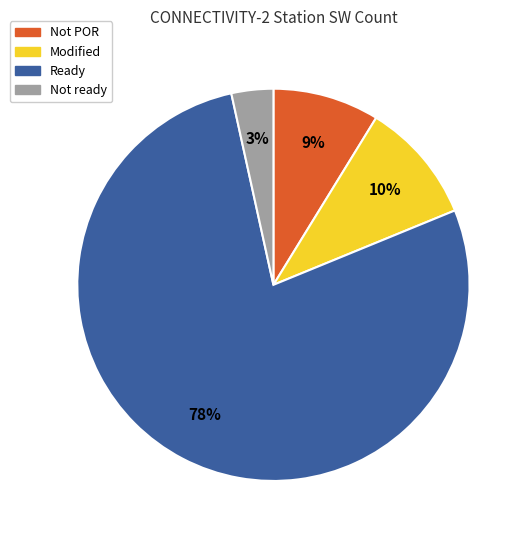

Rank the categories by value from highest to lowest.

Ready, Modified, Not POR, Not ready